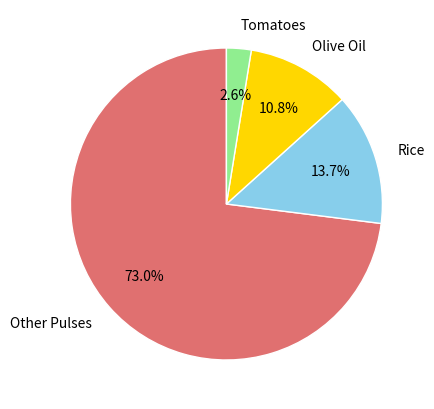

To the nearest percent, what is the difference between the Other Pulses and Rice slice percentages?

59%